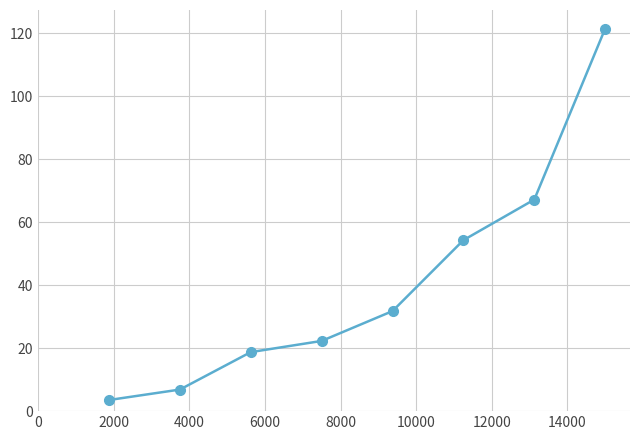

What is the smallest value displayed?

3.5